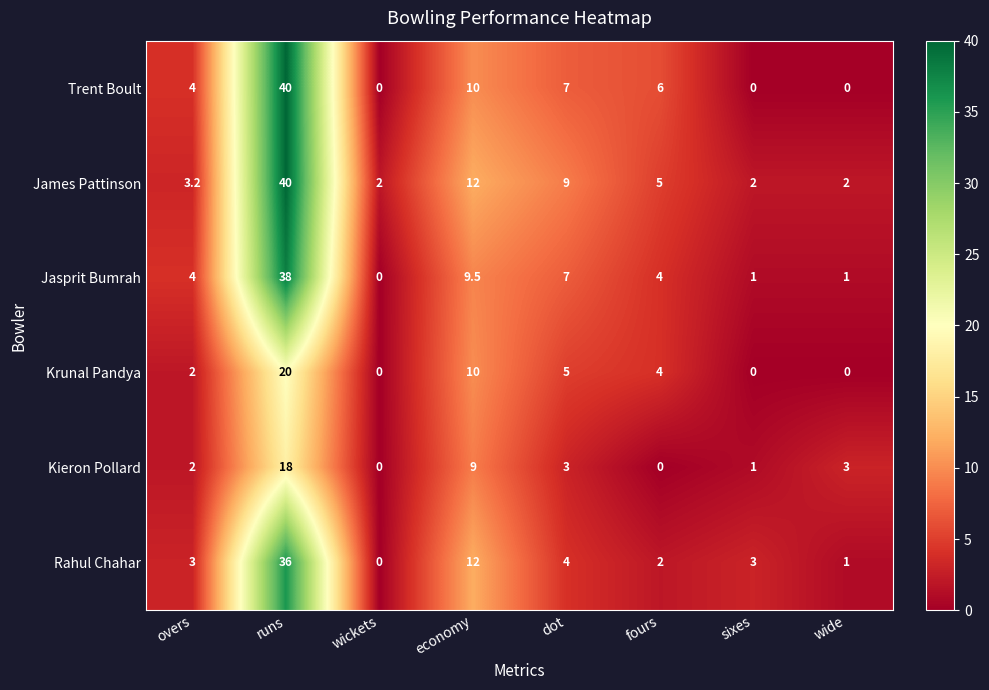

Count the number of data series in this chart.

6